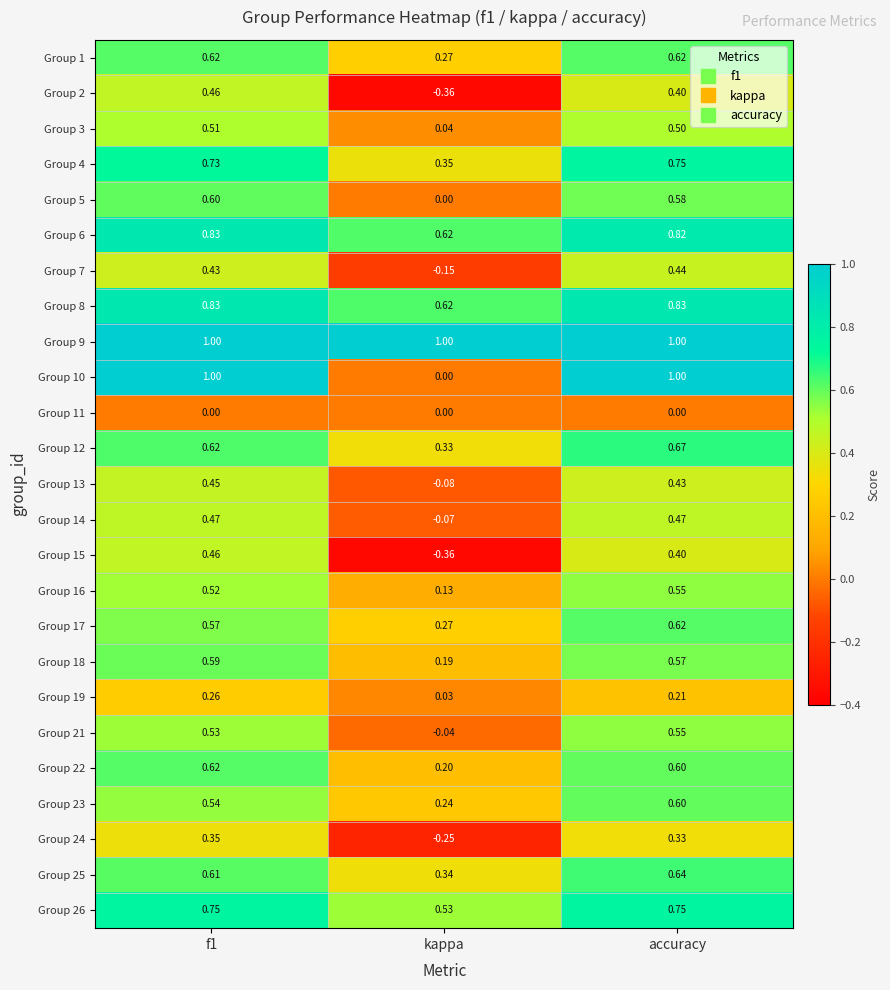

At which label does Group 23 reach its peak?

accuracy